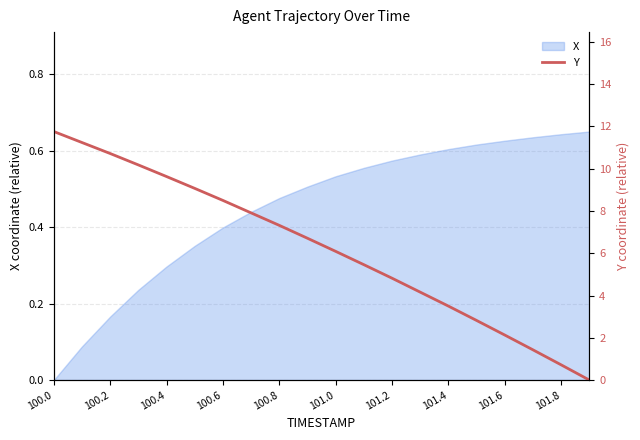

Is it true that X equals 0.3 at 100.4?

True